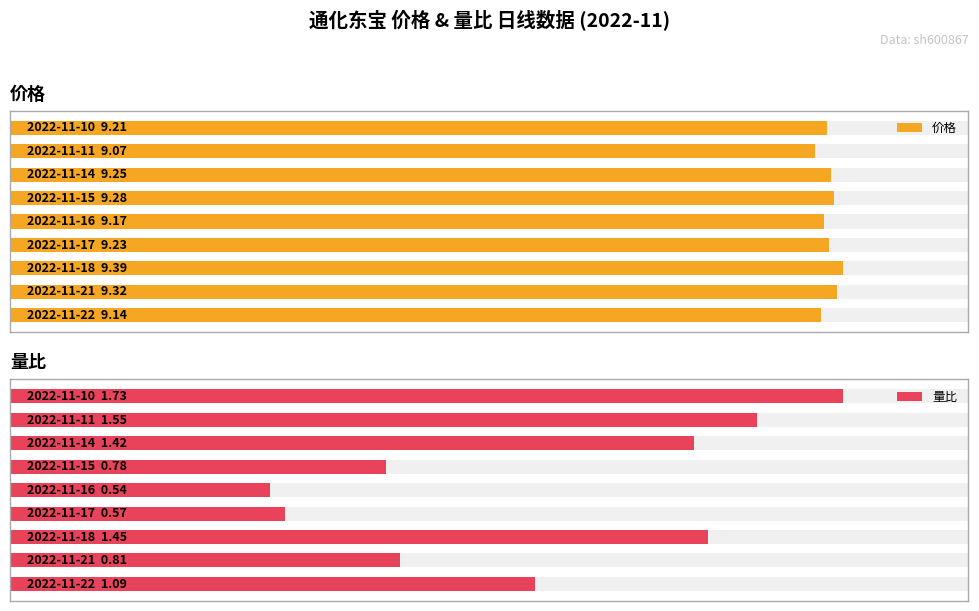

How many categories are shown in the chart?

9